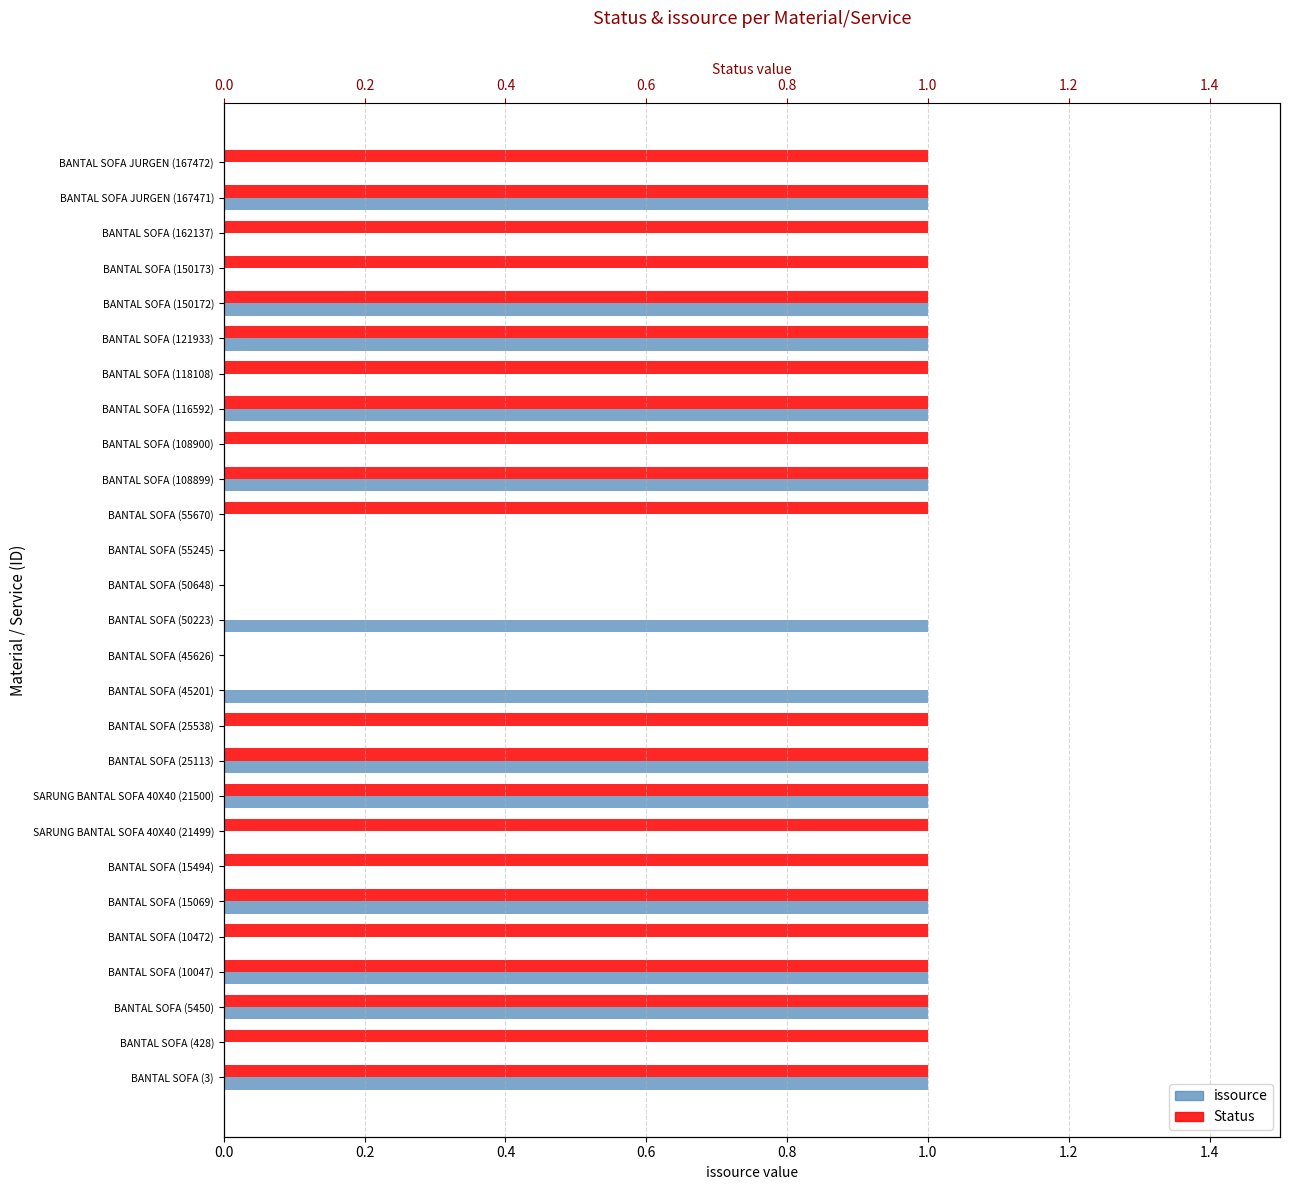

What position from the left is BANTAL SOFA JURGEN (167472)?

27